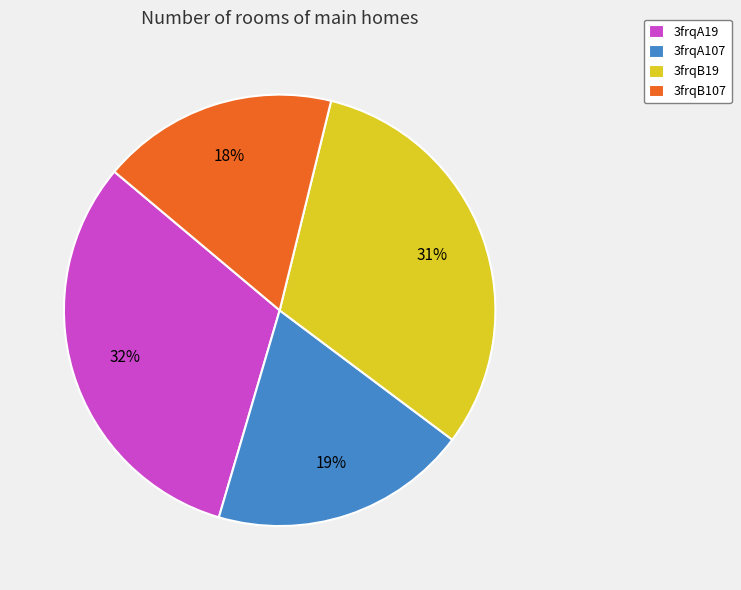

To the nearest percent, what is the combined percentage of 3frqA19 and 3frqB19?

63%